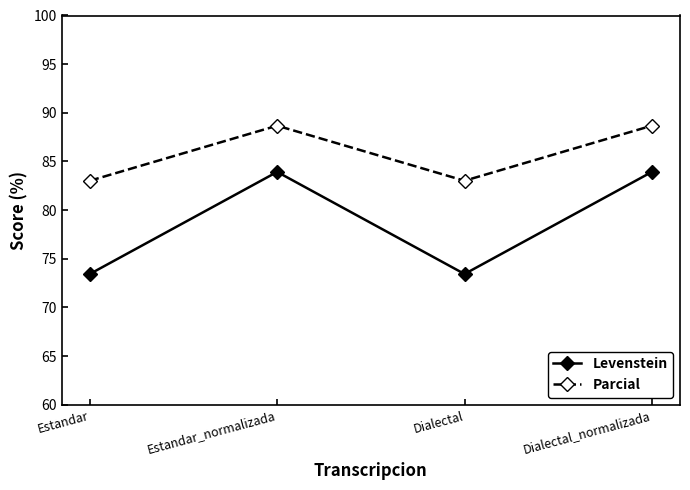

Reading left to right, what are all the values shown in this chart?

Levenstein: Estandar=73.4	Estandar_normalizada=83.9	Dialectal=73.4	Dialectal_normalizada=83.9
Parcial: Estandar=83.0	Estandar_normalizada=88.7	Dialectal=83.0	Dialectal_normalizada=88.7